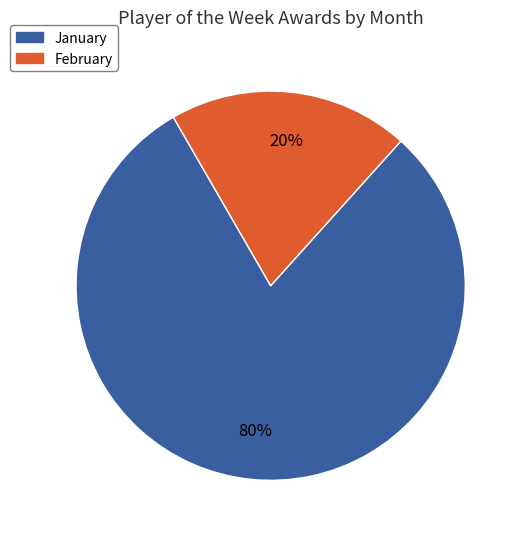

Is it true that February is 31% of the pie?

False